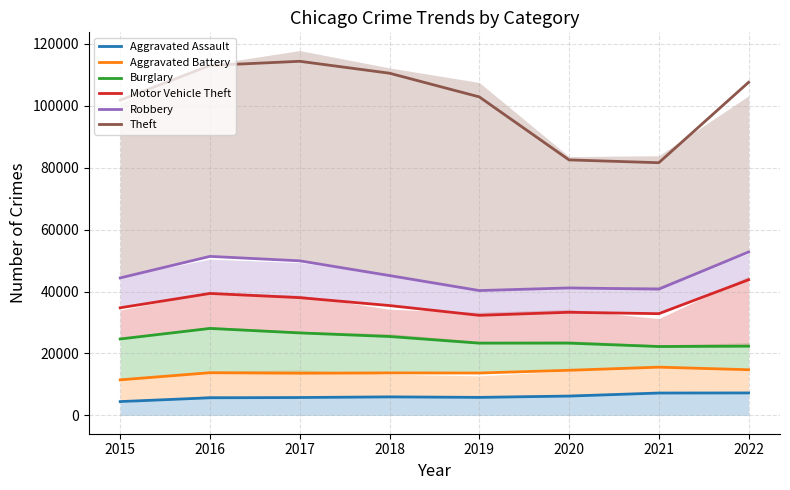

Reading right to left, list all the values displayed in this chart.

Aggravated Assault: 2022=7274	2021=7243	2020=6263	2019=5841	2018=6001	2017=5793	2016=5712	2015=4480
Aggravated Battery: 2022=14762	2021=15591	2020=14582	2019=13698	2018=13735	2017=13638	2016=13797	2015=11498
Burglary: 2022=22354	2021=22249	2020=23339	2019=23337	2018=25481	2017=26639	2016=28086	2015=24682
Motor Vehicle Theft: 2022=43787	2021=32848	2020=33296	2019=32314	2018=35466	2017=38019	2016=39372	2015=34750
Robbery: 2022=52757	2021=40766	2020=41151	2019=40308	2018=45146	2017=49899	2016=51332	2015=44388
Theft: 2022=107504	2021=81554	2020=82465	2019=102796	2018=110432	2017=114280	2016=112951	2015=101738